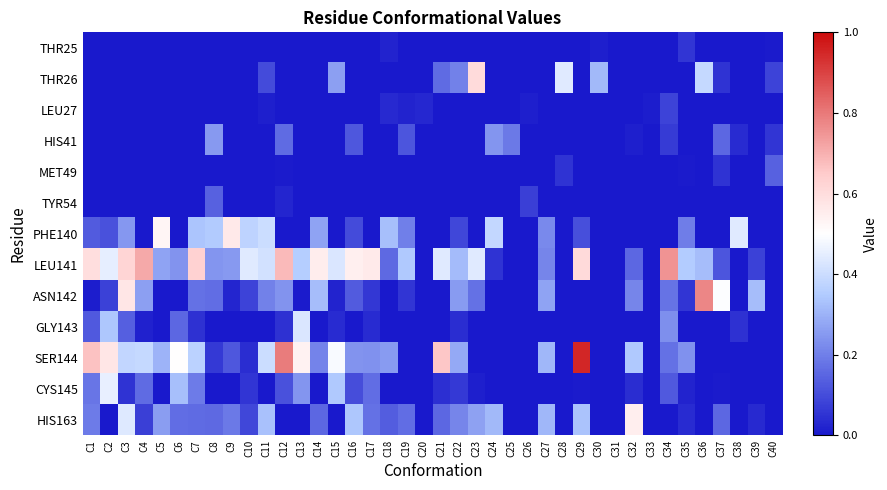

Rank the series by their maximum value, from lowest to highest.

THR25, LEU27, TYR54, MET49, HIS41, GLY143, CYS145, HIS163, PHE140, THR26, LEU141, ASN142, SER144